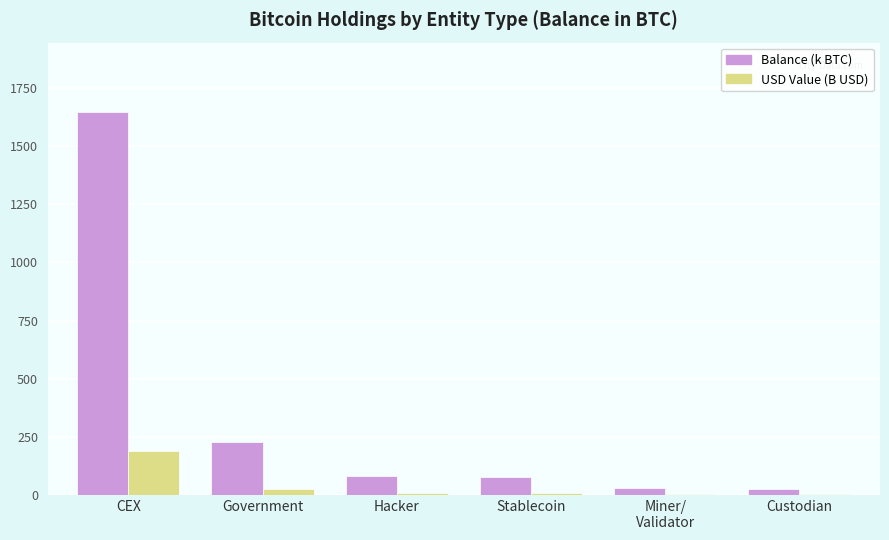

Is it true that USD Value (B USD) equals 2.8 at Custodian?

True